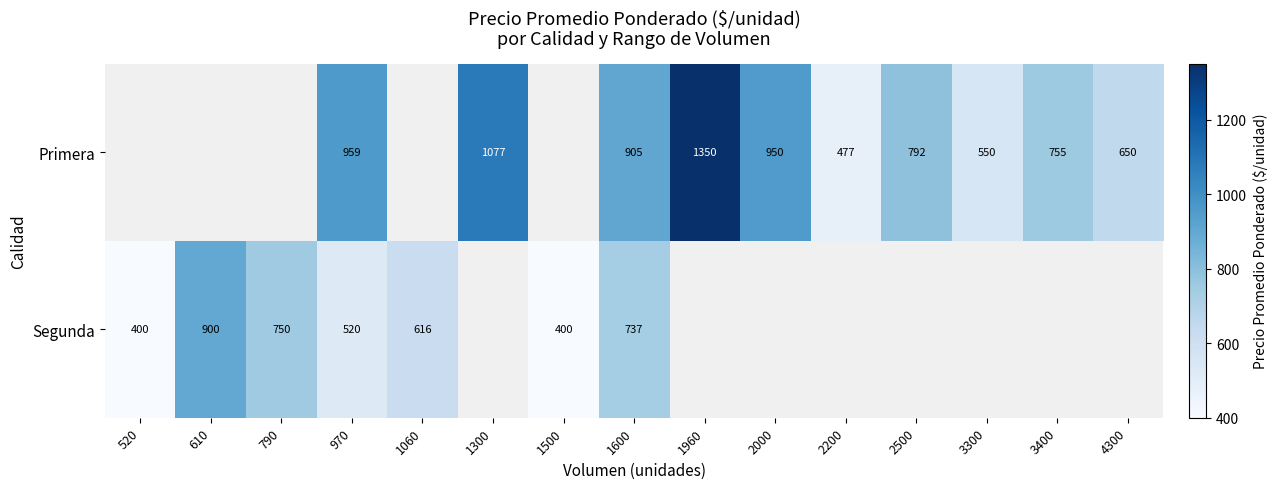

Between 1600 and 970, which is larger?

970